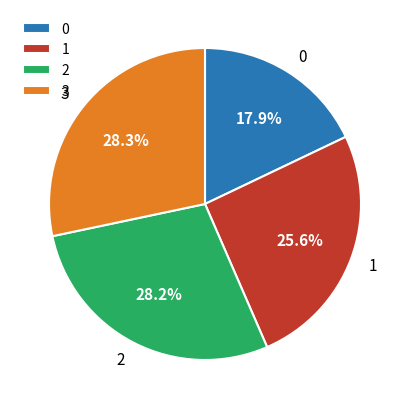

Does 2 represent more than half of the total?

No